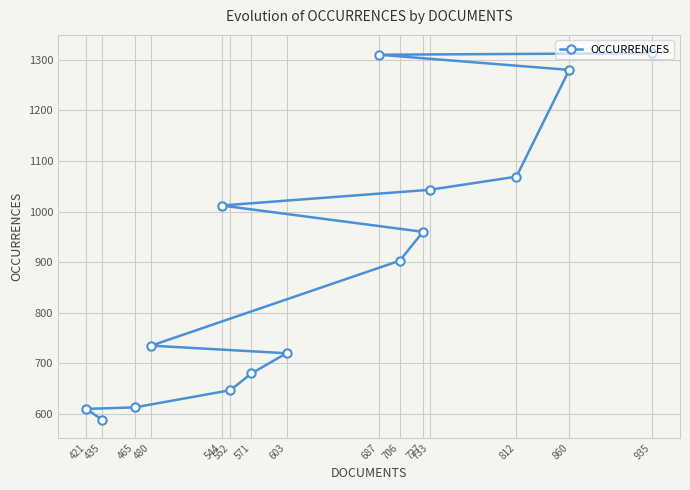

How many lines are shown in the chart?

1